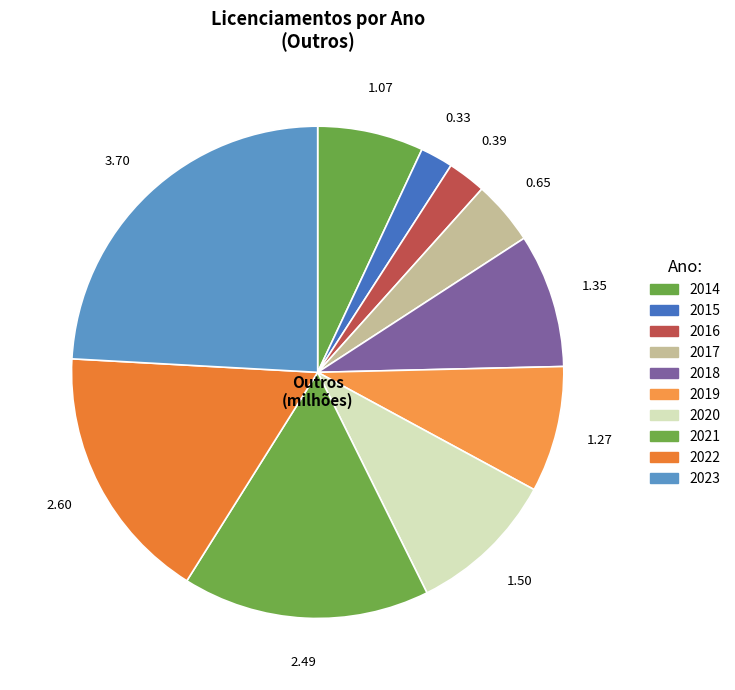

How many segments does this pie chart have?

10